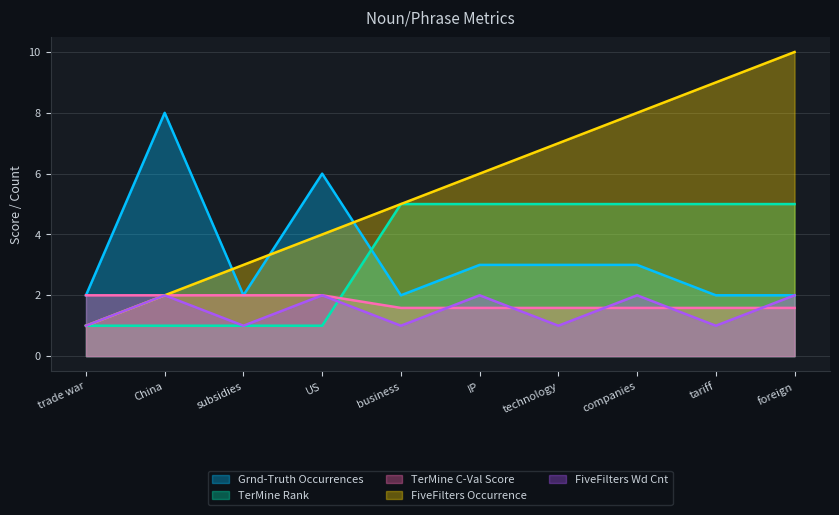

True or false: TerMine C-Val Score has more than 1 points higher than both neighbors.

False